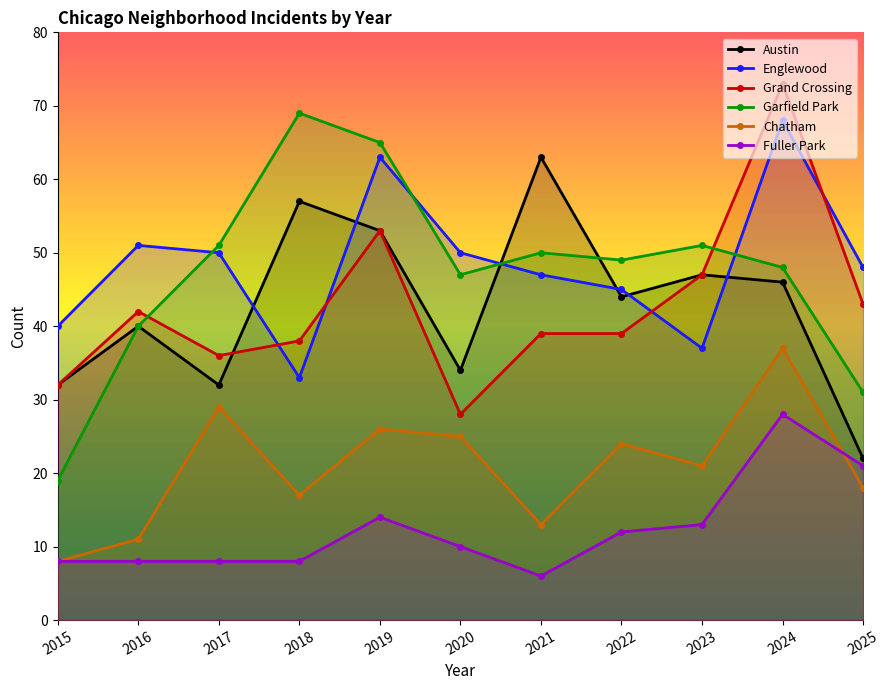

What is the value of the Austin point at the 5th from the left?

53